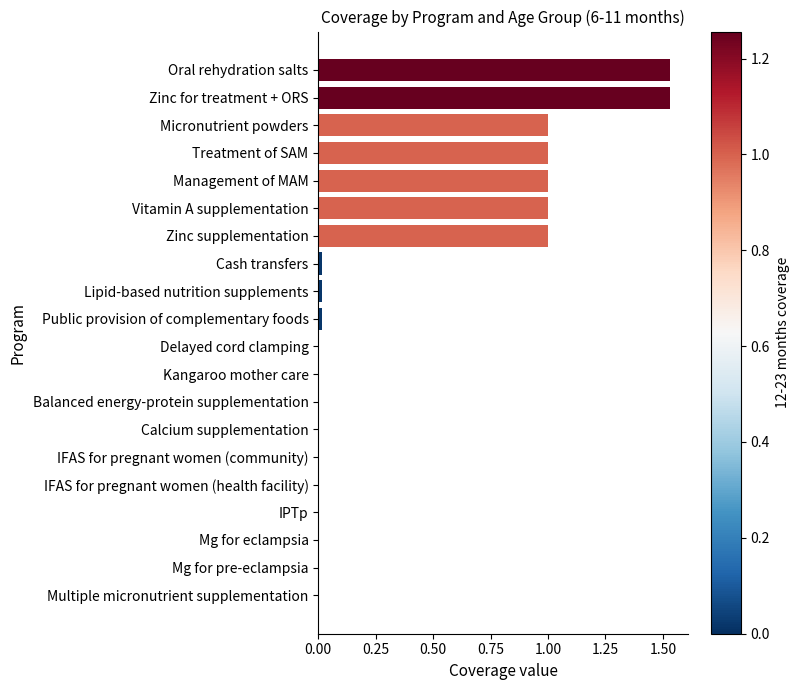

Between Treatment of SAM and Mg for pre-eclampsia, which is larger?

Treatment of SAM